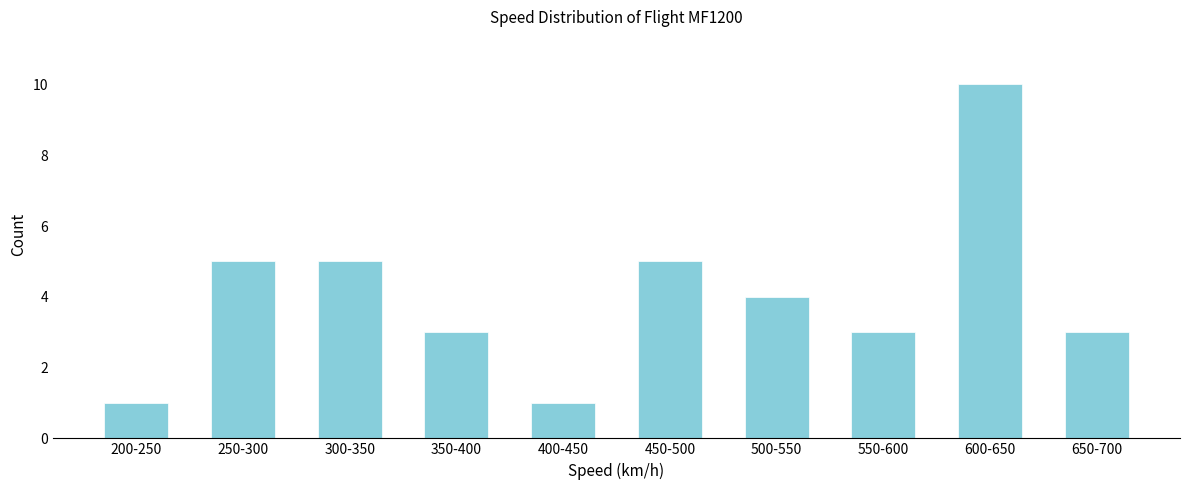

Reading left to right, list all the values displayed in this chart.

200-250=1	250-300=5	300-350=5	350-400=3	400-450=1	450-500=5	500-550=4	550-600=3	600-650=10	650-700=3